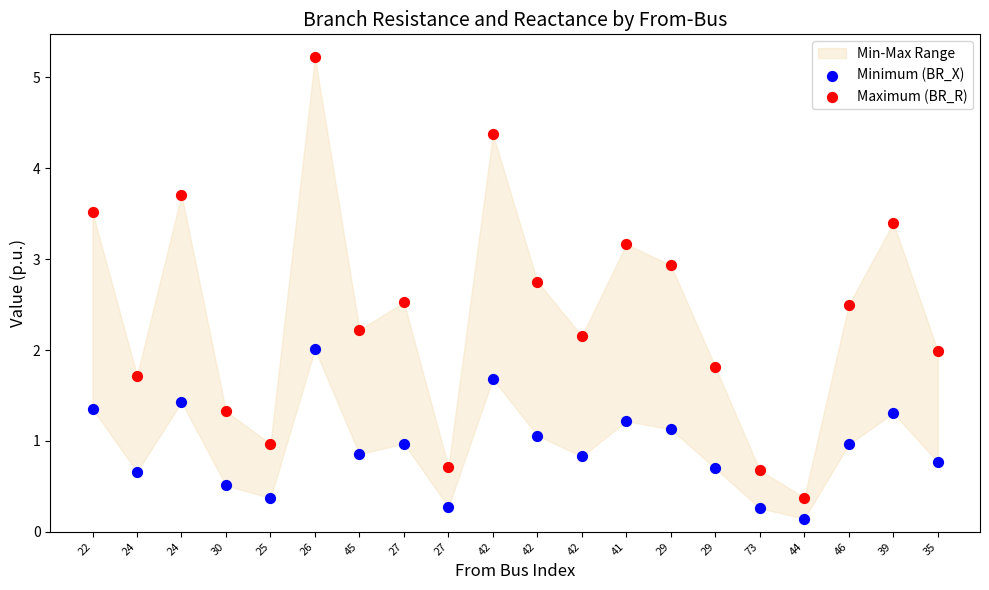

Which series contains the highest Y value?

Maximum (BR_R)